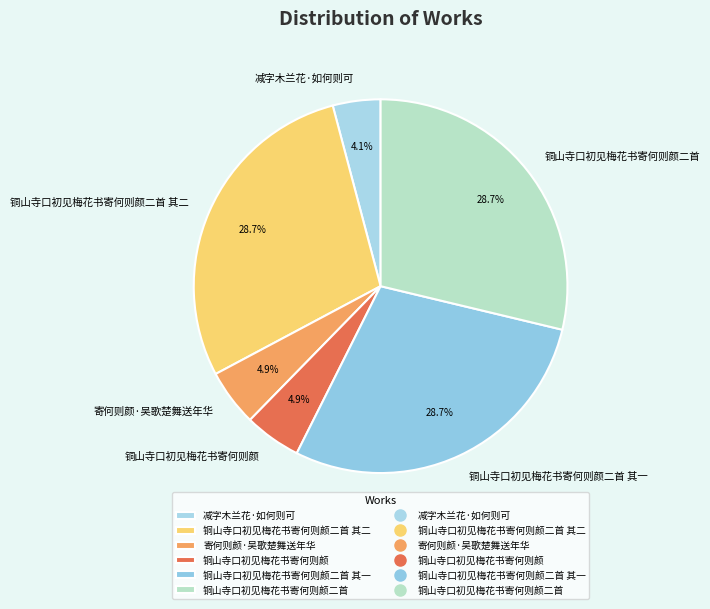

What percentage is the 铜山寺口初见梅花书寄何则颜二首 slice, to the nearest percent?

29%